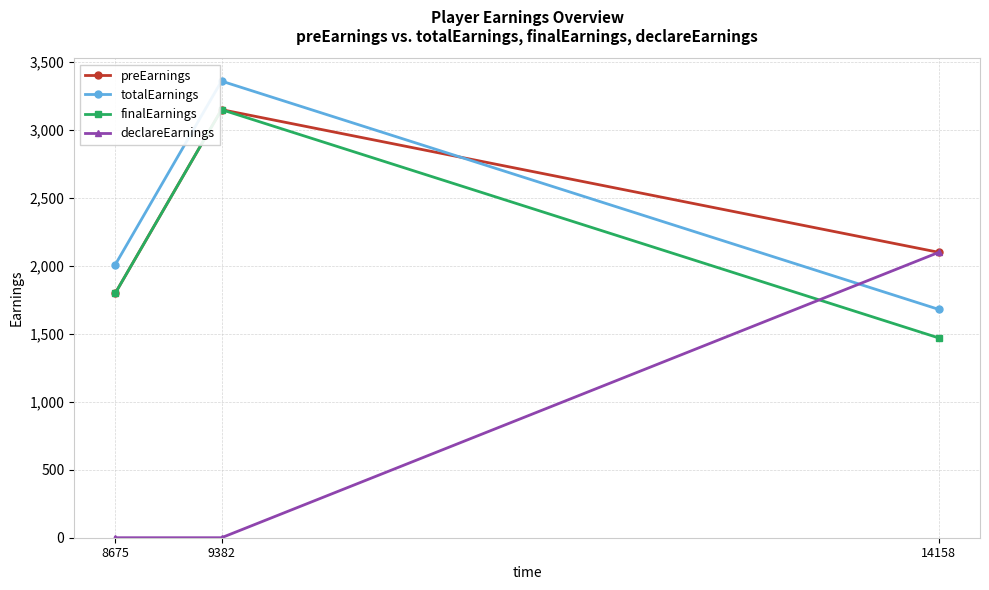

What is the difference between the highest and lowest values at 8675?

2010